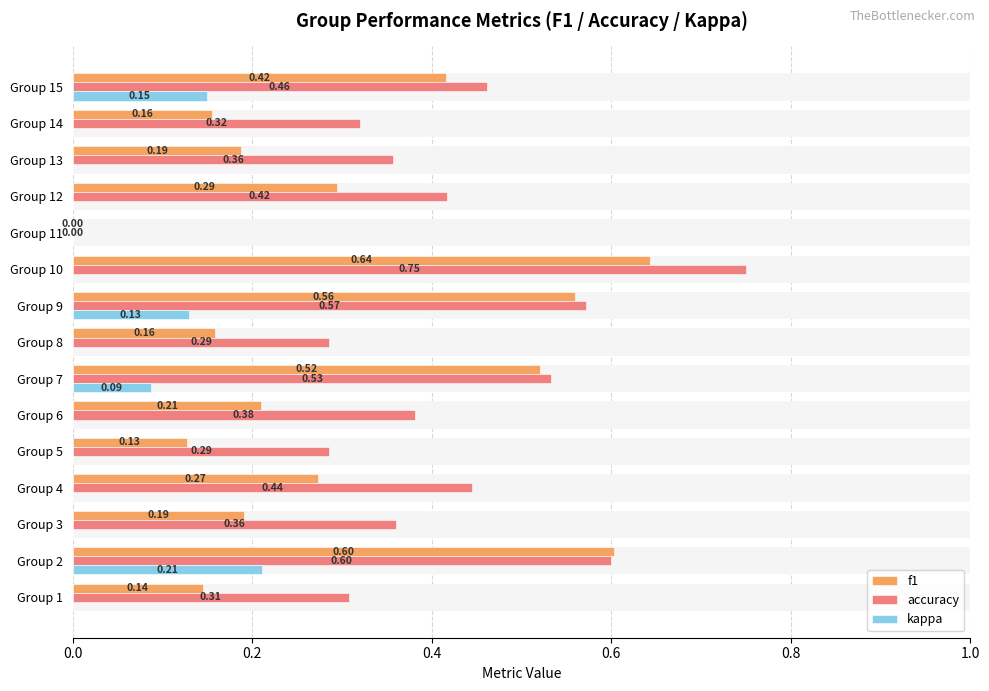

Which series changed the most between Group 7 and Group 14?

f1